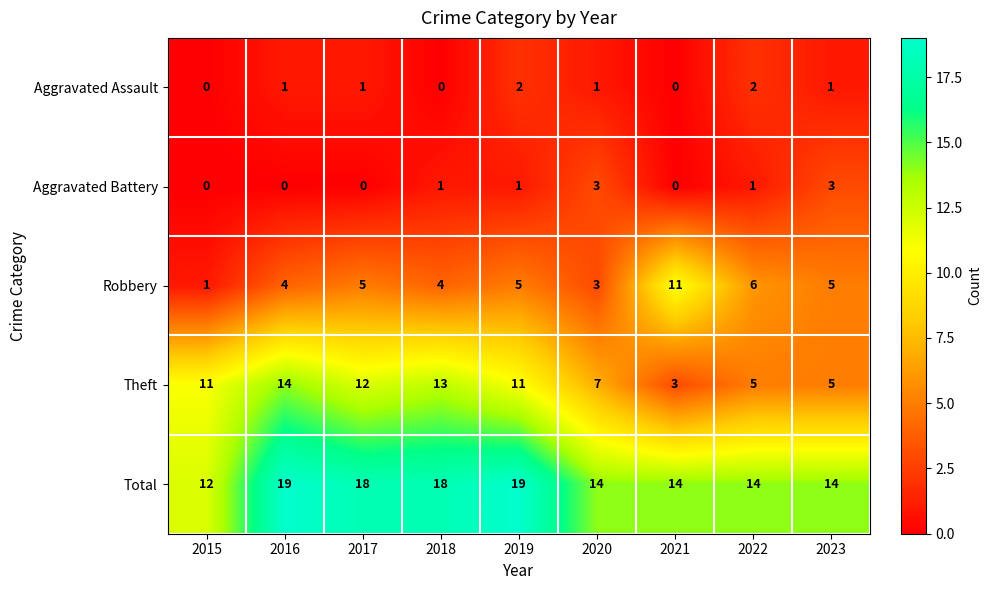

List the series in order of their peak value, lowest first.

Aggravated Assault, Aggravated Battery, Robbery, Theft, Total